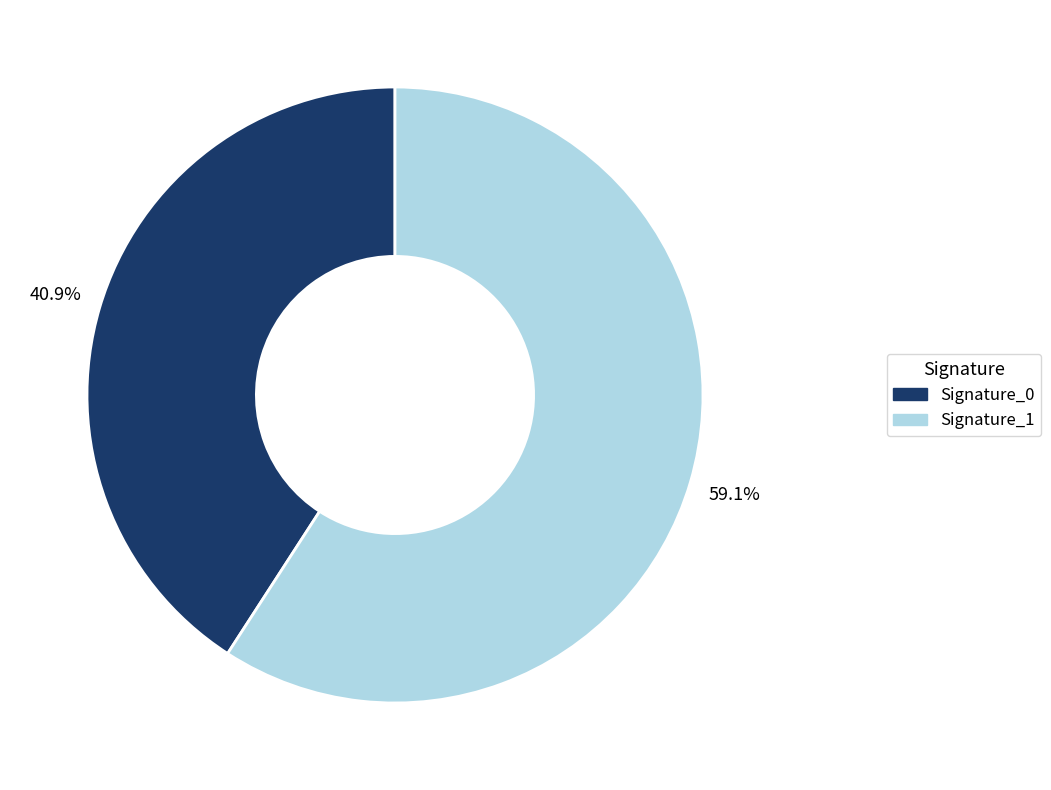

Which slice is the smallest?

Signature_0